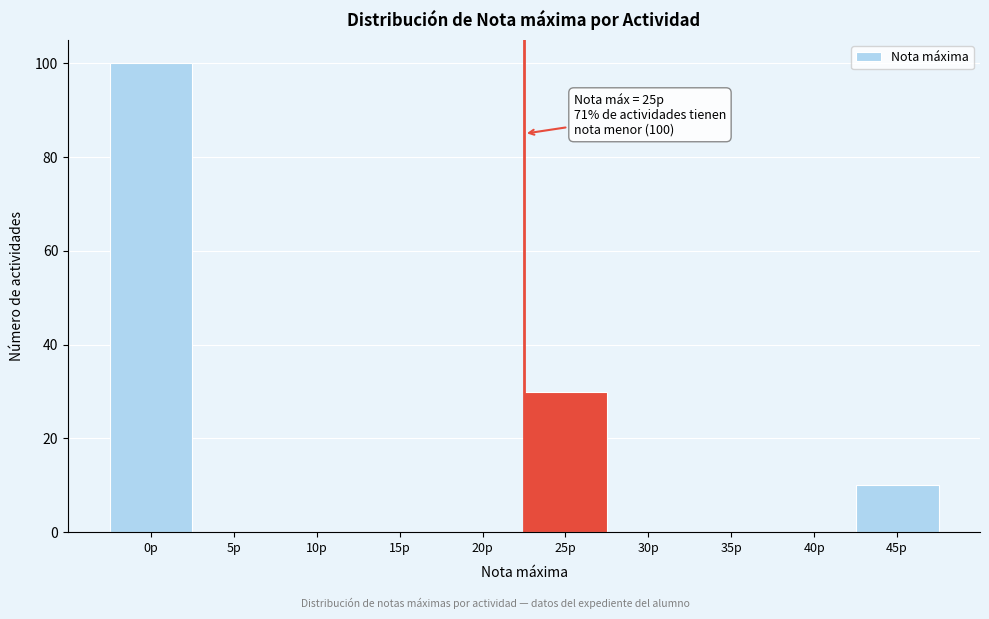

Reading left to right, list all the values displayed in this chart.

0p=100	5p=0	10p=0	15p=0	20p=0	25p=30	30p=0	35p=0	40p=0	45p=10